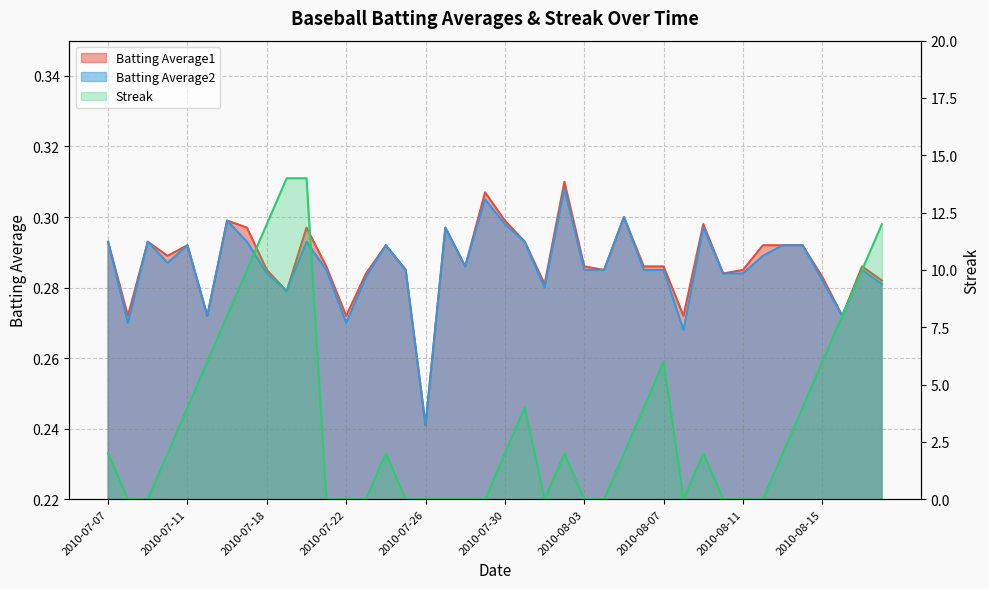

What is the sum of all Batting Average1 values?

11.5